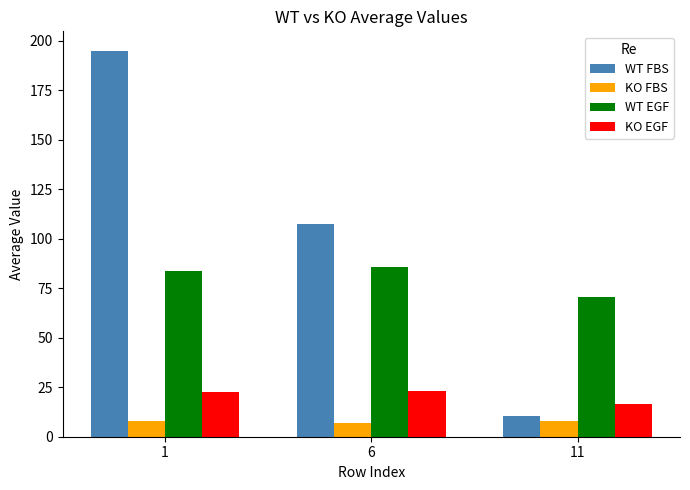

List the labels in order of WT FBS value, largest first.

1, 6, 11